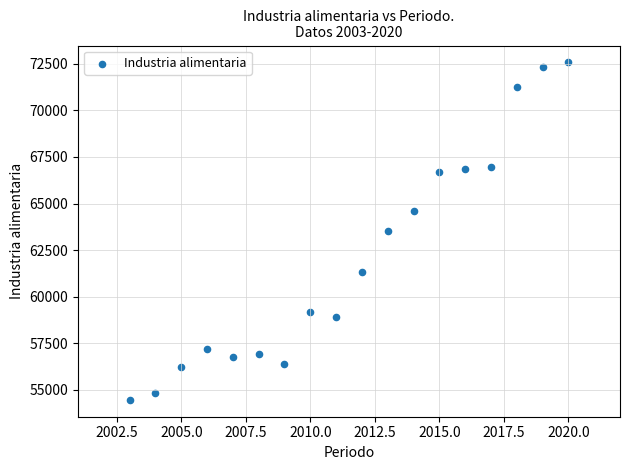

What is the range of Y values (max minus min)?

18110.6